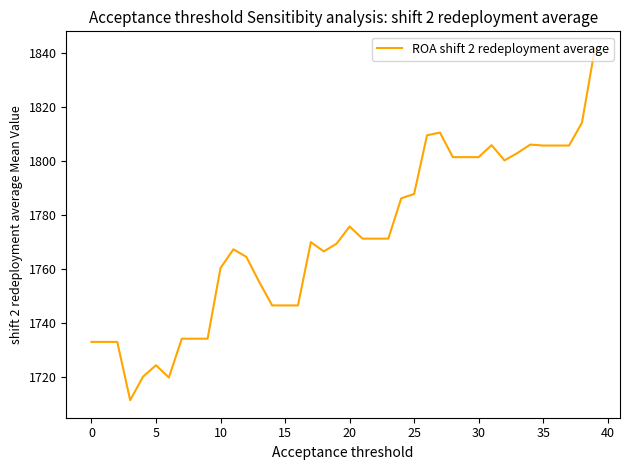

What is the smallest value displayed?

1711.4